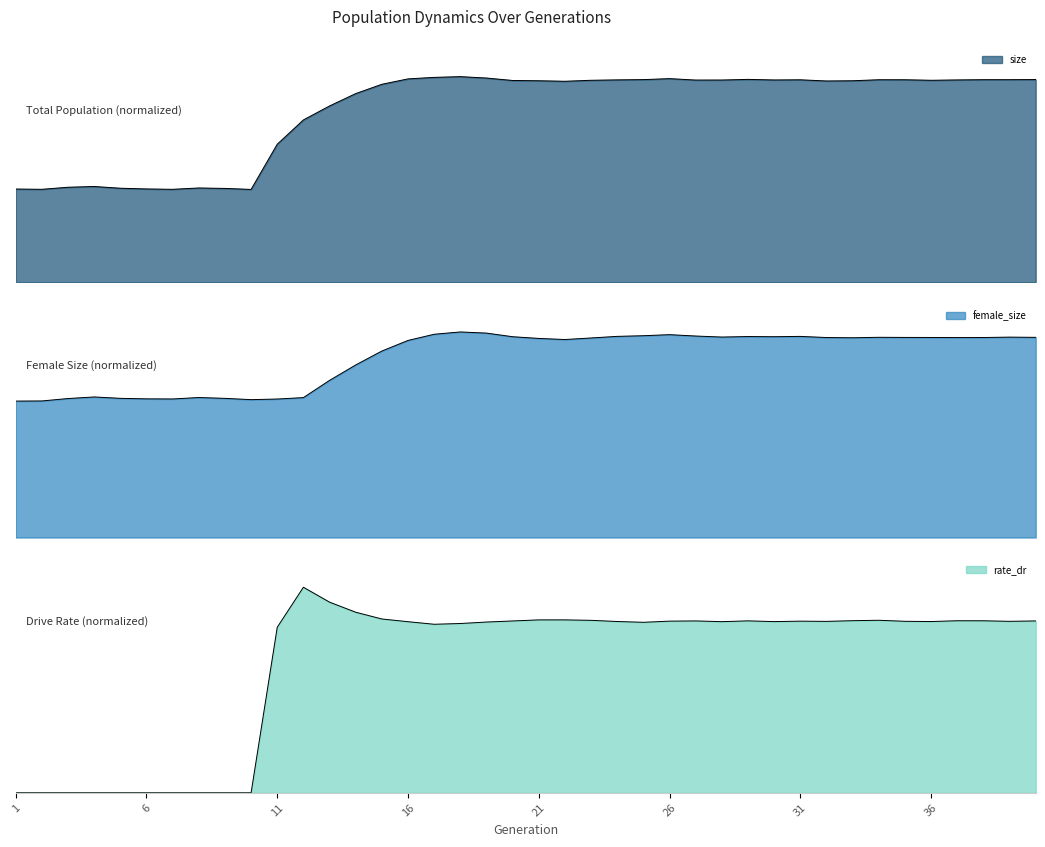

What is the total value across all series at 40?

2.8